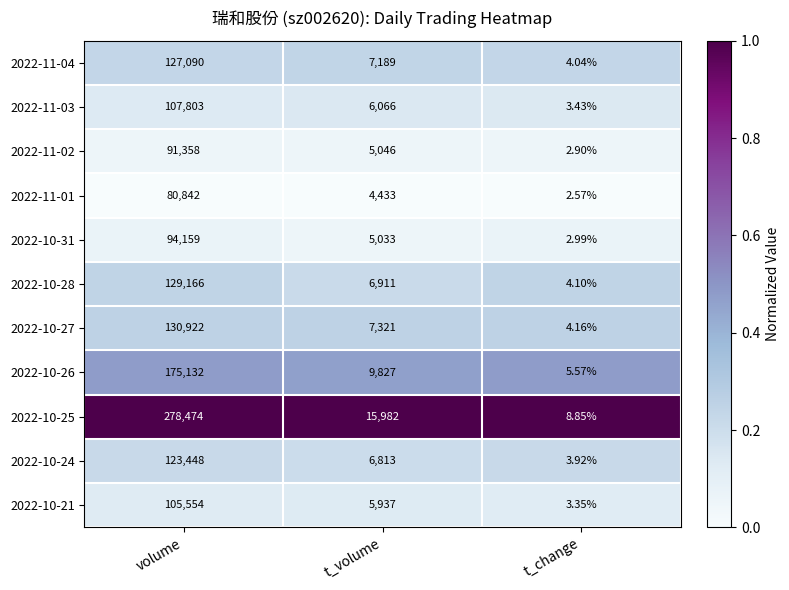

Where does the 2022-10-24 series first go above 6813?

volume